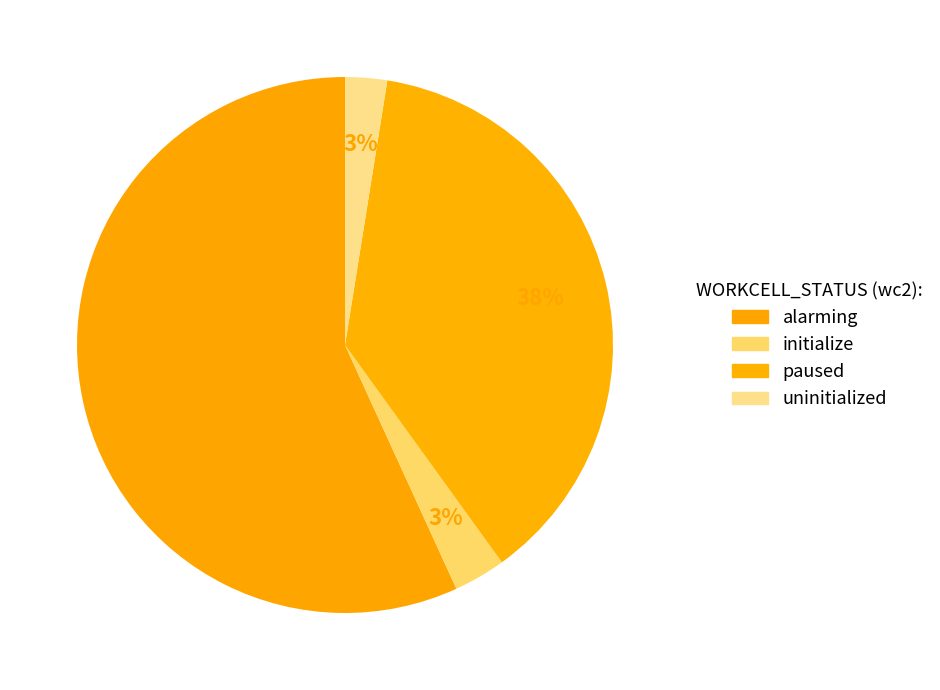

Which category has the biggest portion of the pie?

alarming